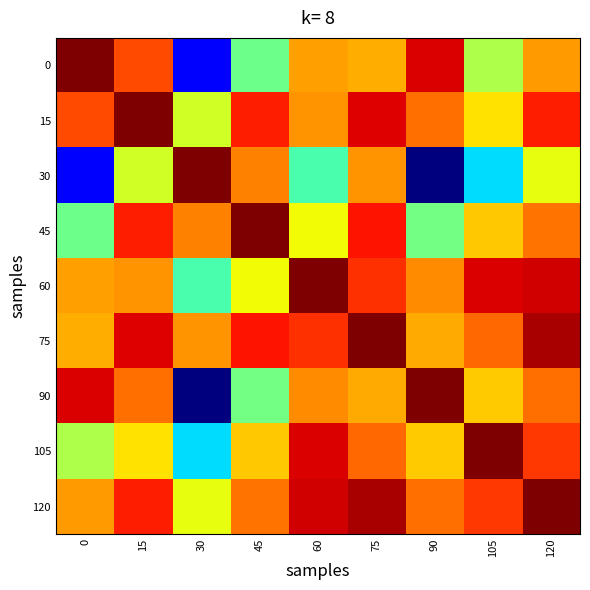

Rank the series at 105 from lowest to highest value.

30, 0, 15, 90, 45, 75, 120, 60, 105